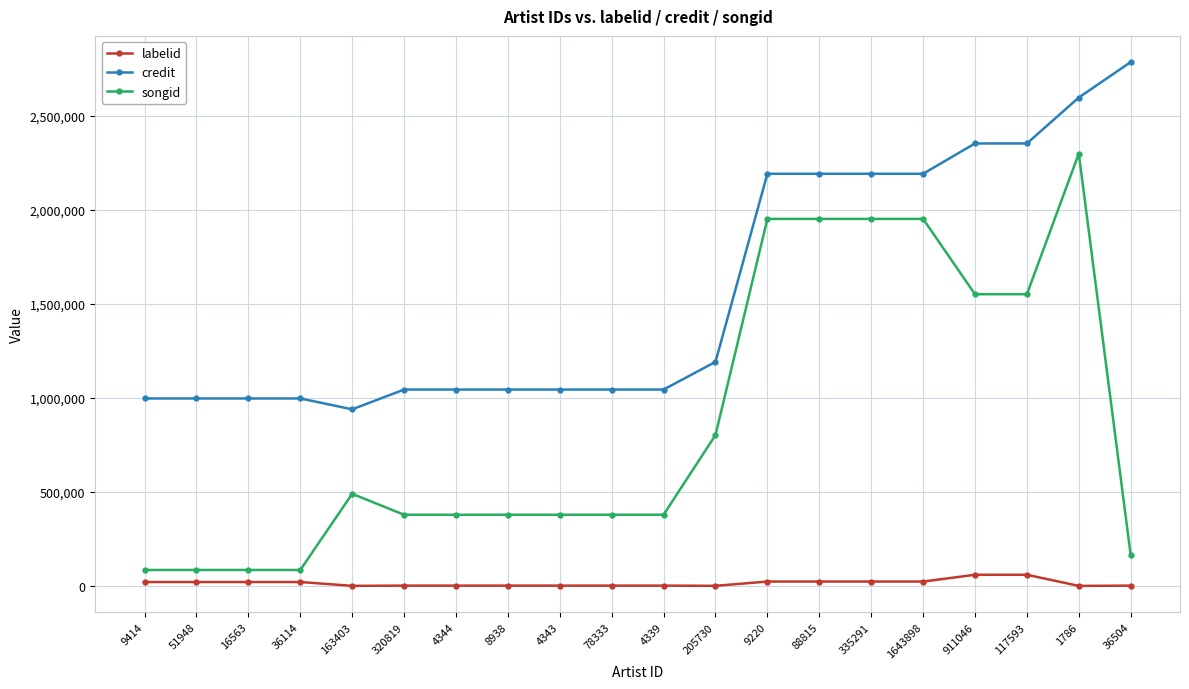

What is the value of the credit point at the 4th from the left?

996410